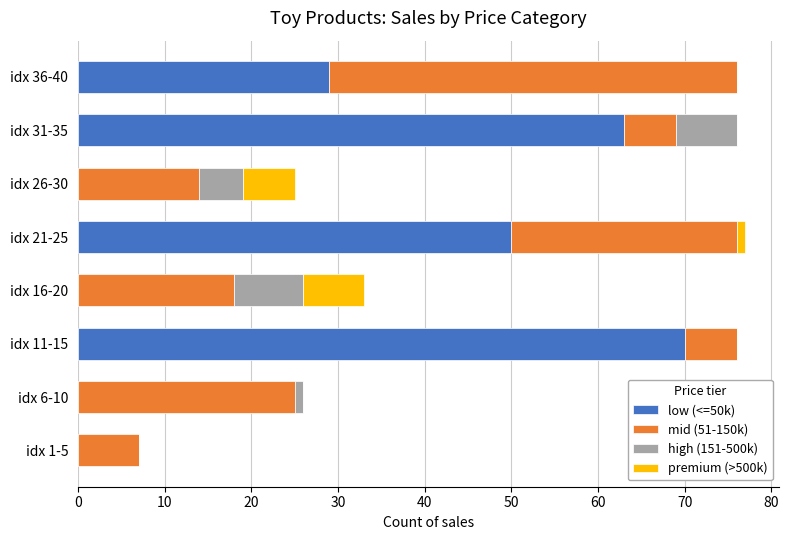

At which label does low (<=50k) reach its peak?

idx 11-15